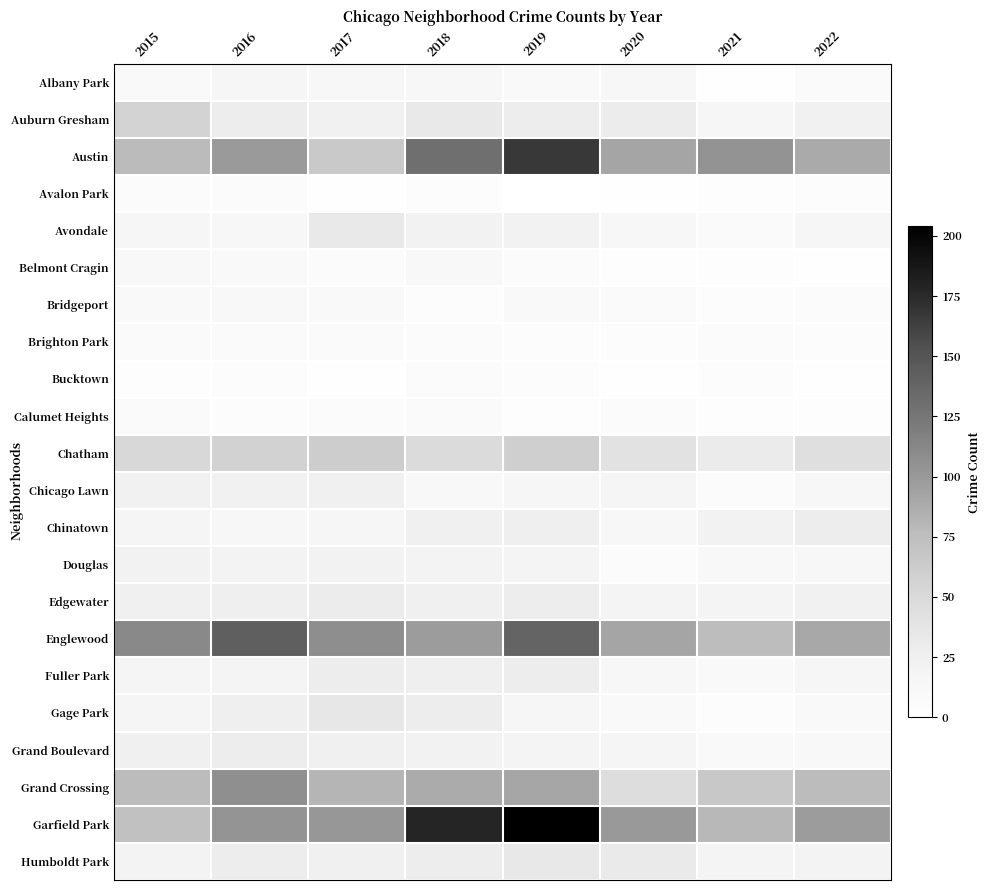

Which has a higher value, 2020 or 2018?

2018